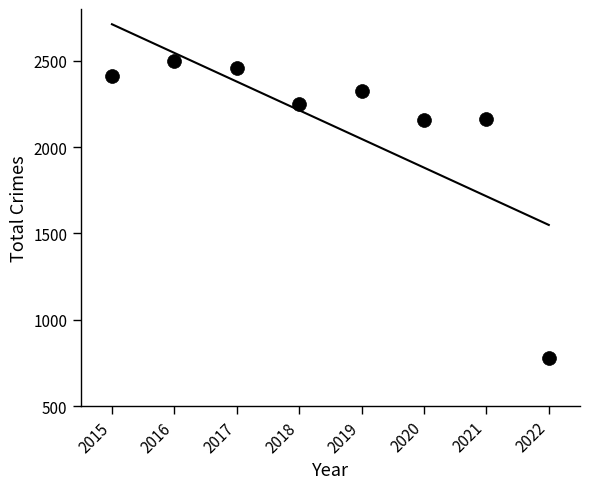

What is the average Y value?

2131